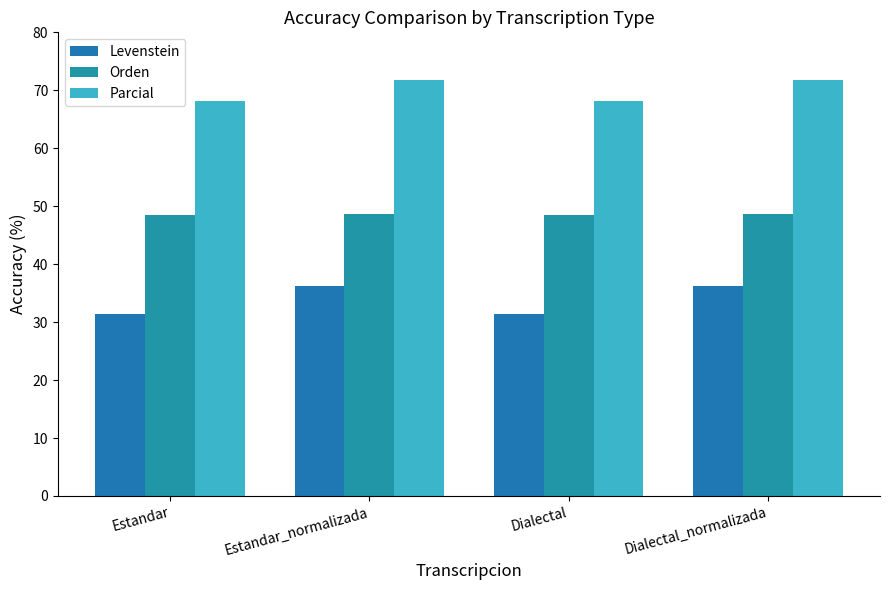

How many groups of bars are there?

4